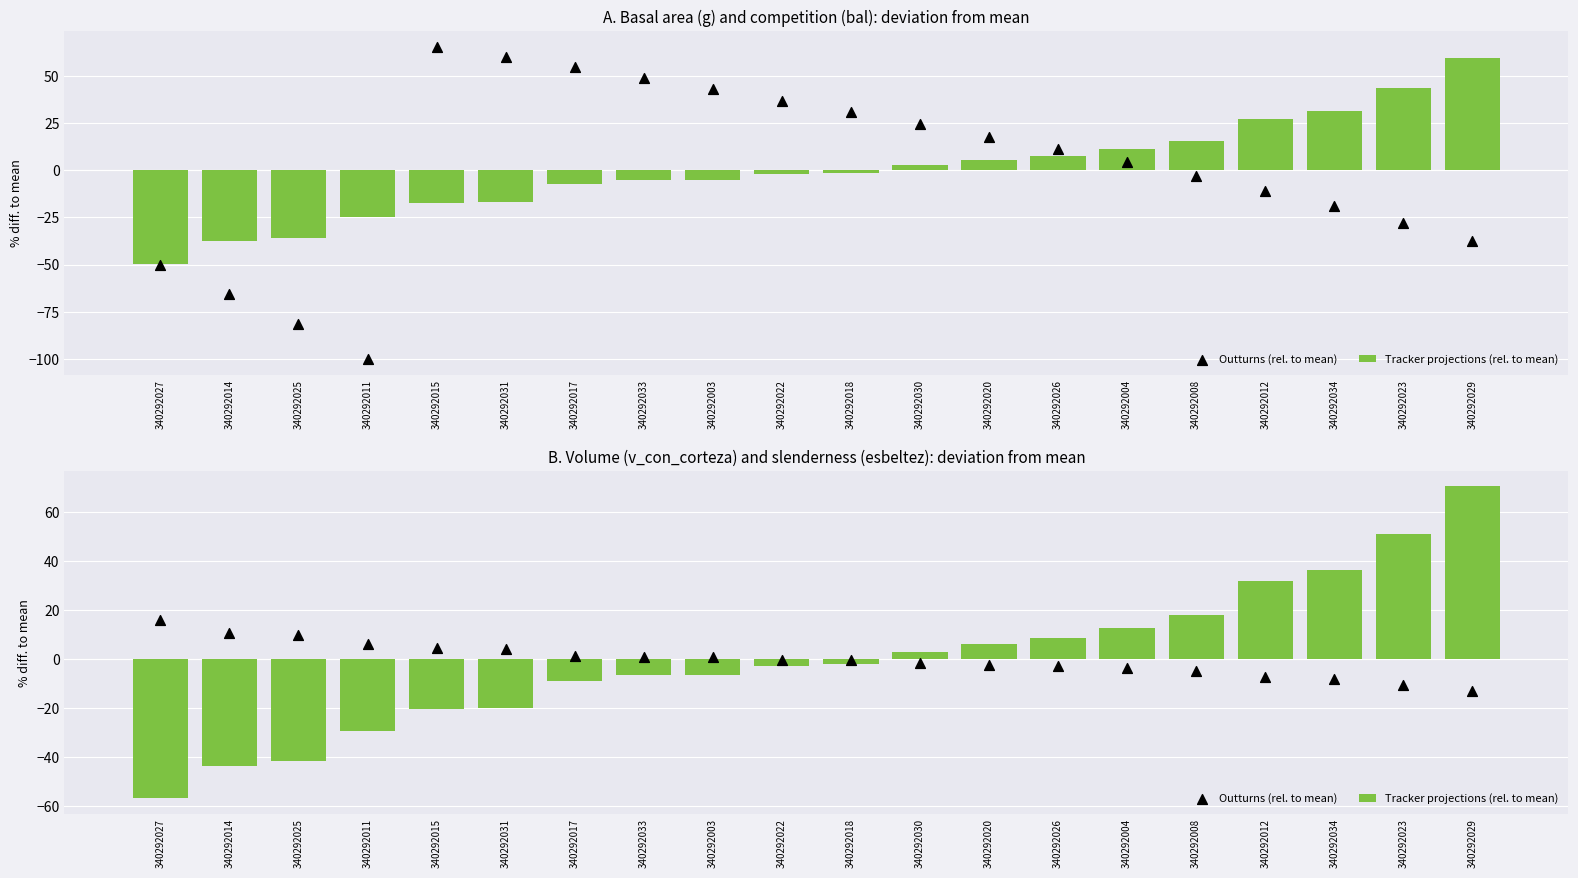

At which category is the sum across all series the highest?

340292029